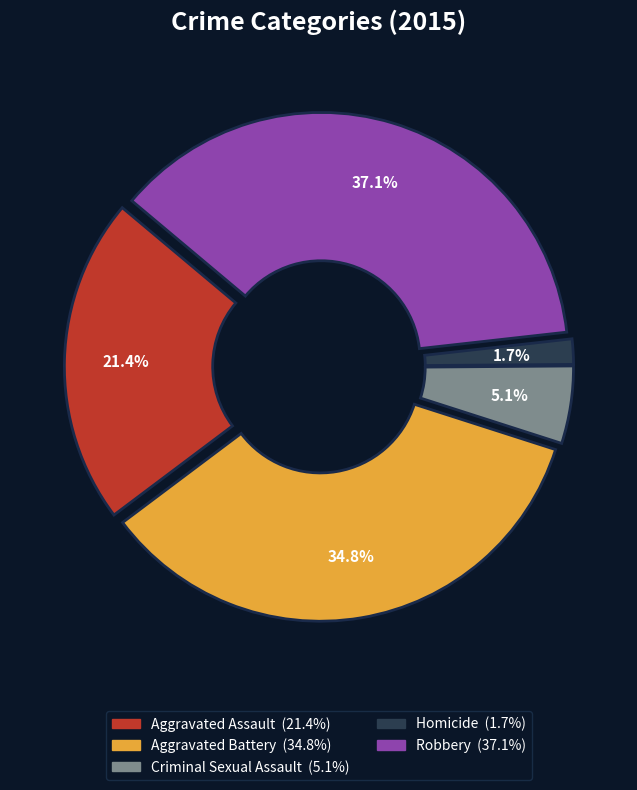

Does Robbery represent more than half of the total?

No